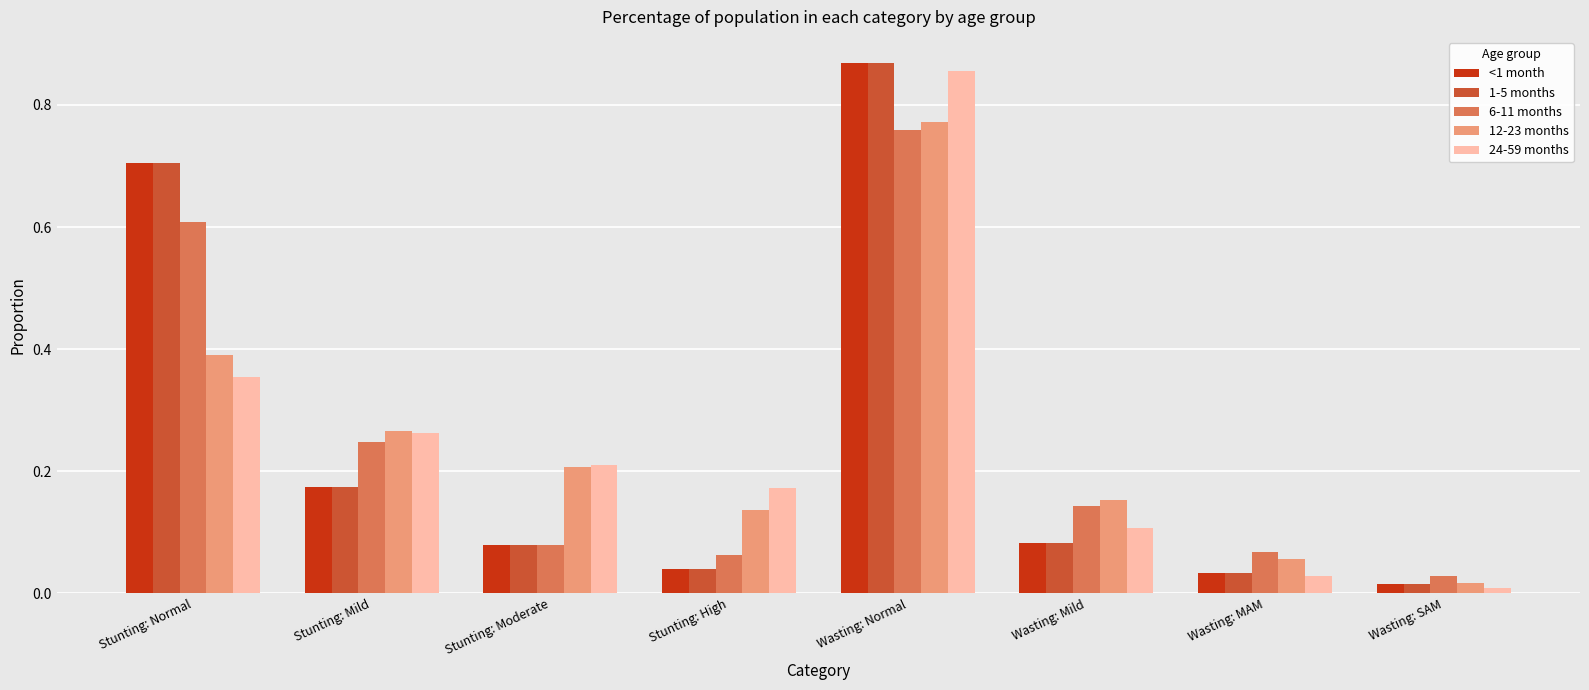

Between Stunting: Moderate and Wasting: MAM, which series saw the biggest shift?

24-59 months